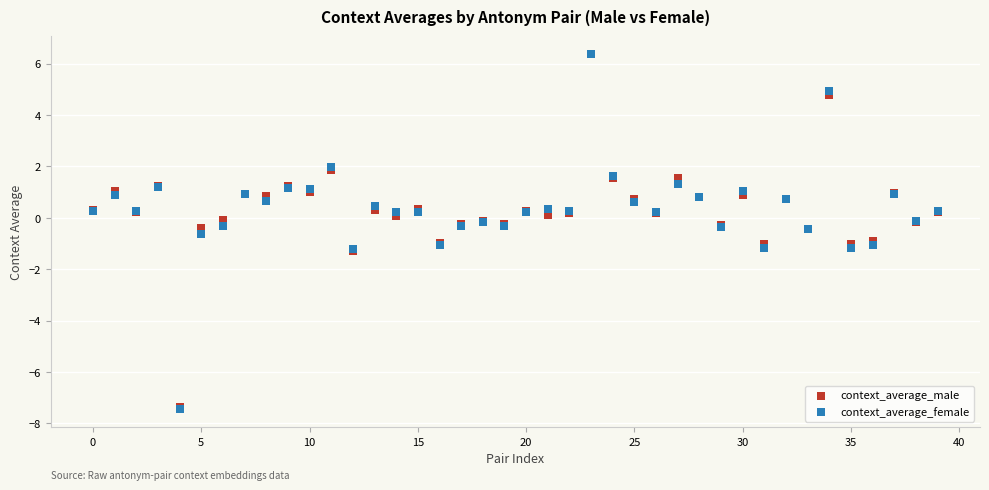

What are all the series names shown in the legend?

context_average_male, context_average_female